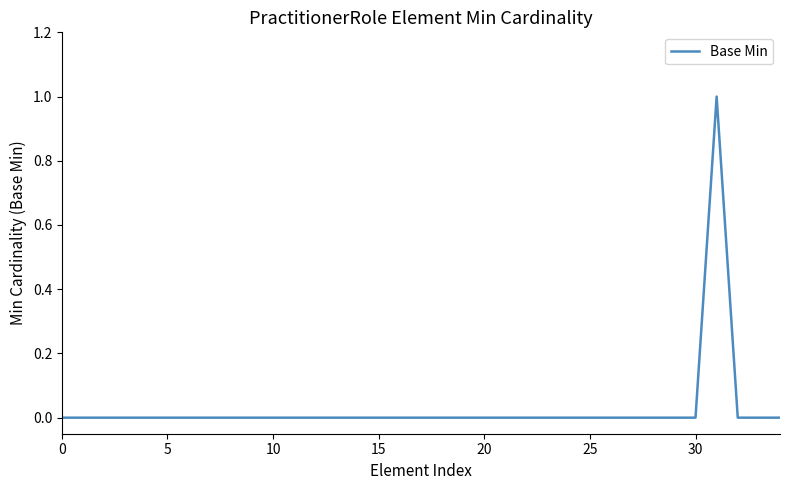

How many values are between 0 and 1?

35